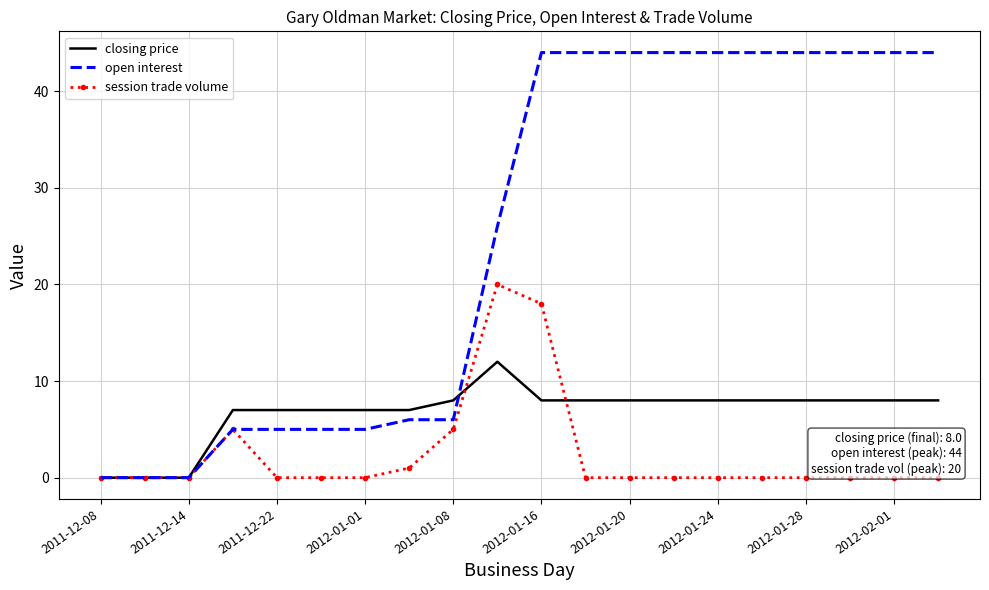

List the series in order of their peak value, lowest first.

closing price, session trade volume, open interest